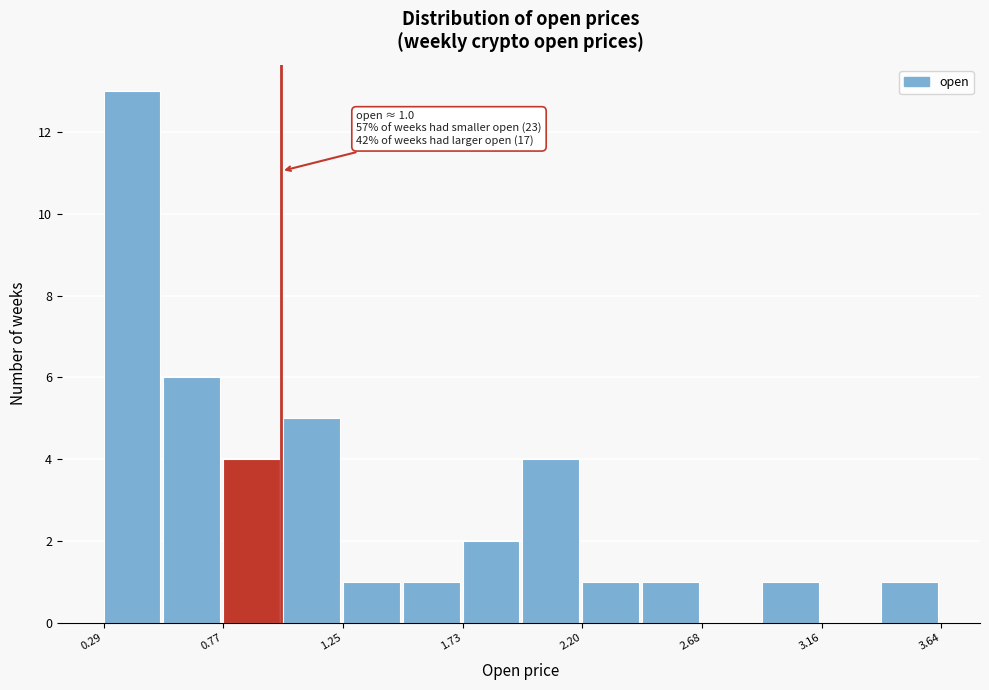

Over which range of the x-axis is the bar tallest?

0.30 to 0.55